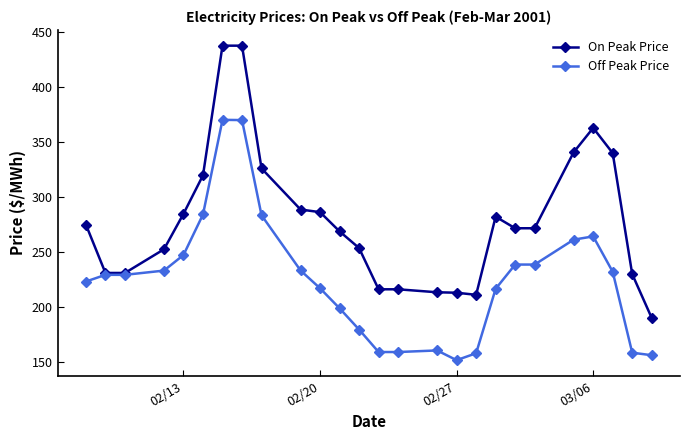

Which series has the largest range (max minus min)?

On Peak Price